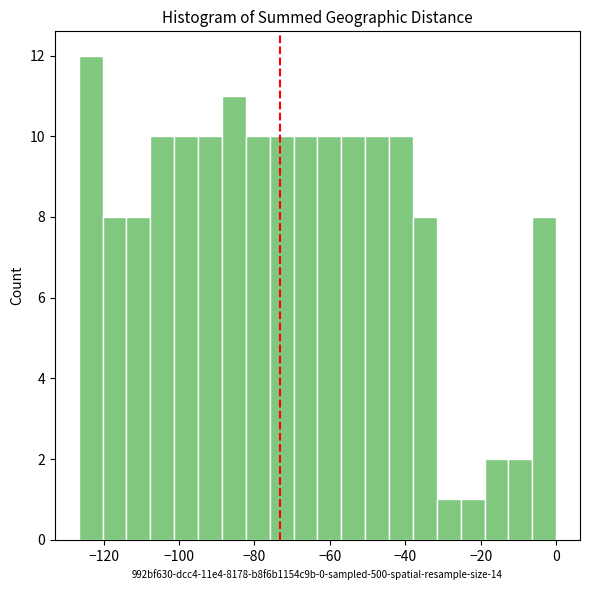

Around what value on the x-axis is the tallest bar? Give the approximate position of its centre, as read against the axis.

-124